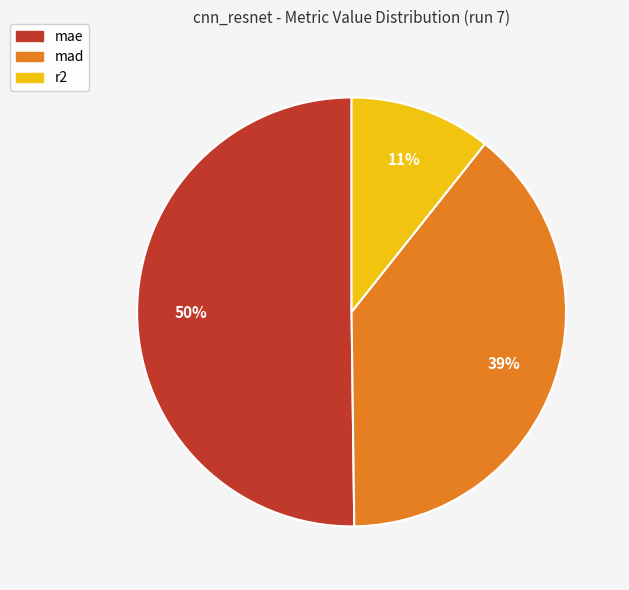

To the nearest percent, what is the average slice percentage?

33%